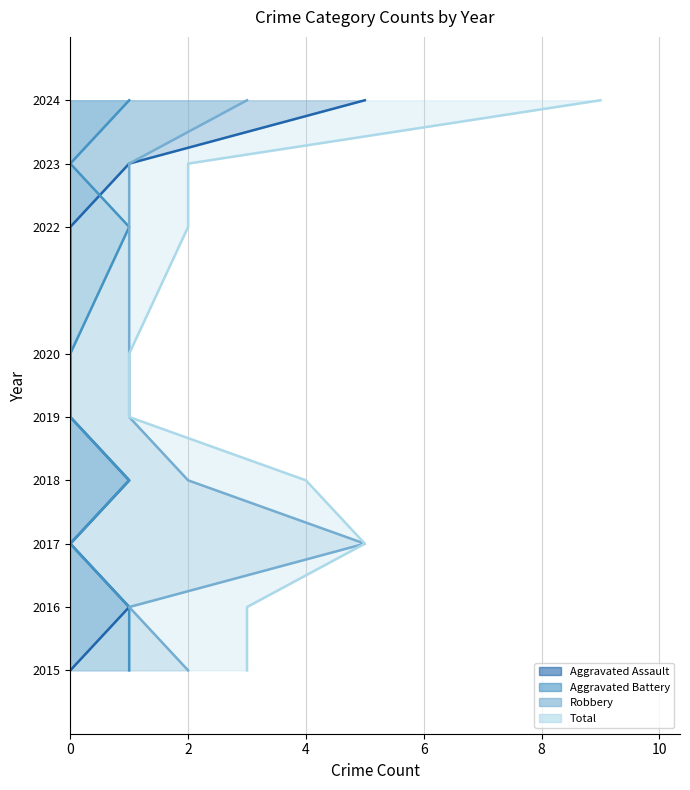

Which series changed the most between 2018 and 2024?

Total